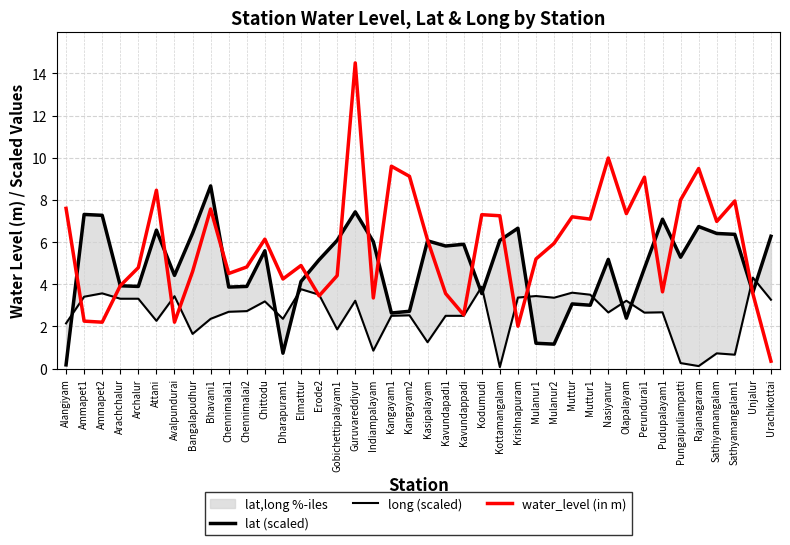

Rank the series by their average value, from lowest to highest.

long (scaled), lat (scaled), water_level (in m)